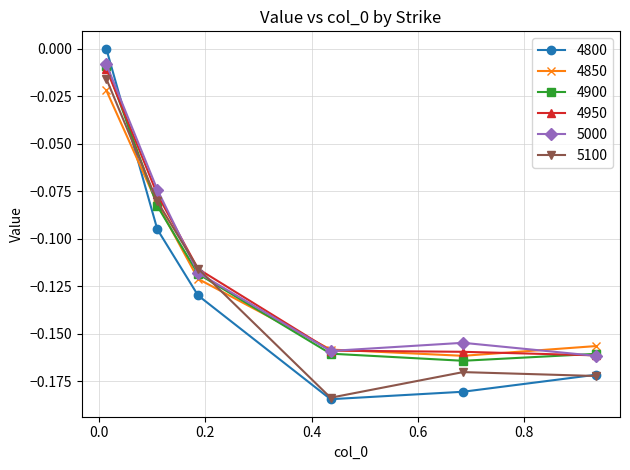

Which series ends up on top after the final intersection of 4850 and 4900?

4850